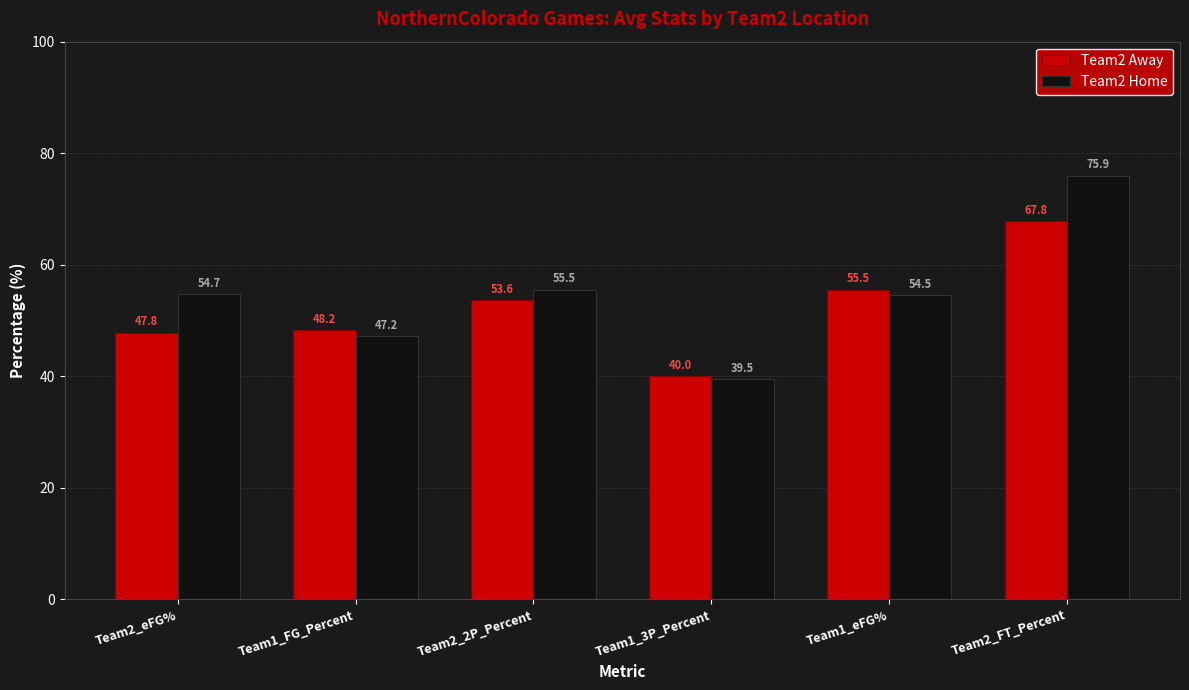

How many bars are there in total?

12